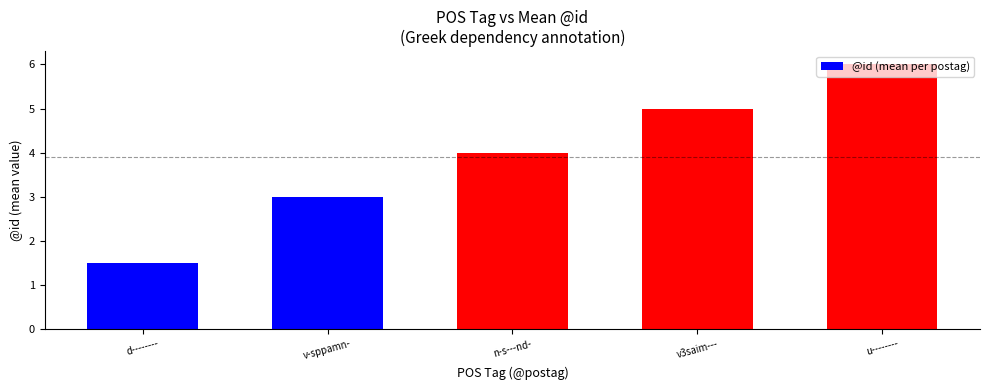

At which category does the chart reach its peak across all series?

u--------